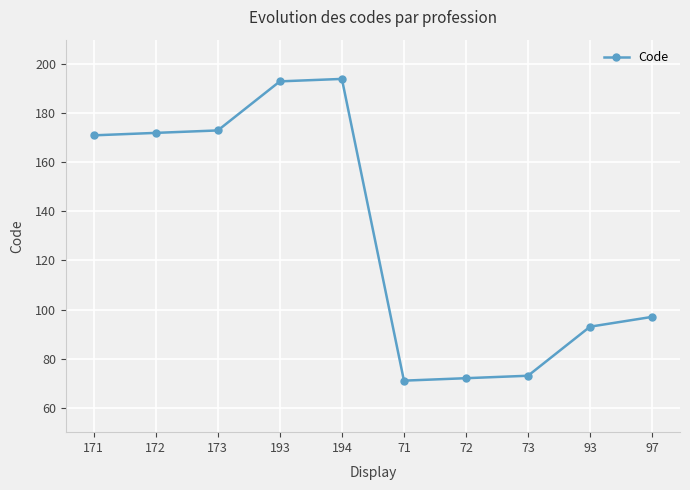

True or false: the data shows 43 at 171.

False